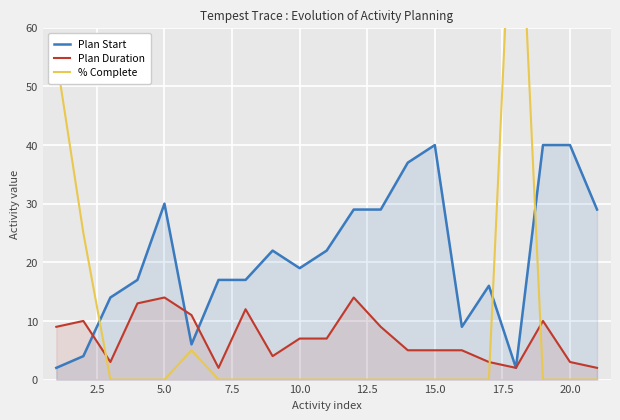

True or false: Plan Start has a value of 46 at 5.0.

False